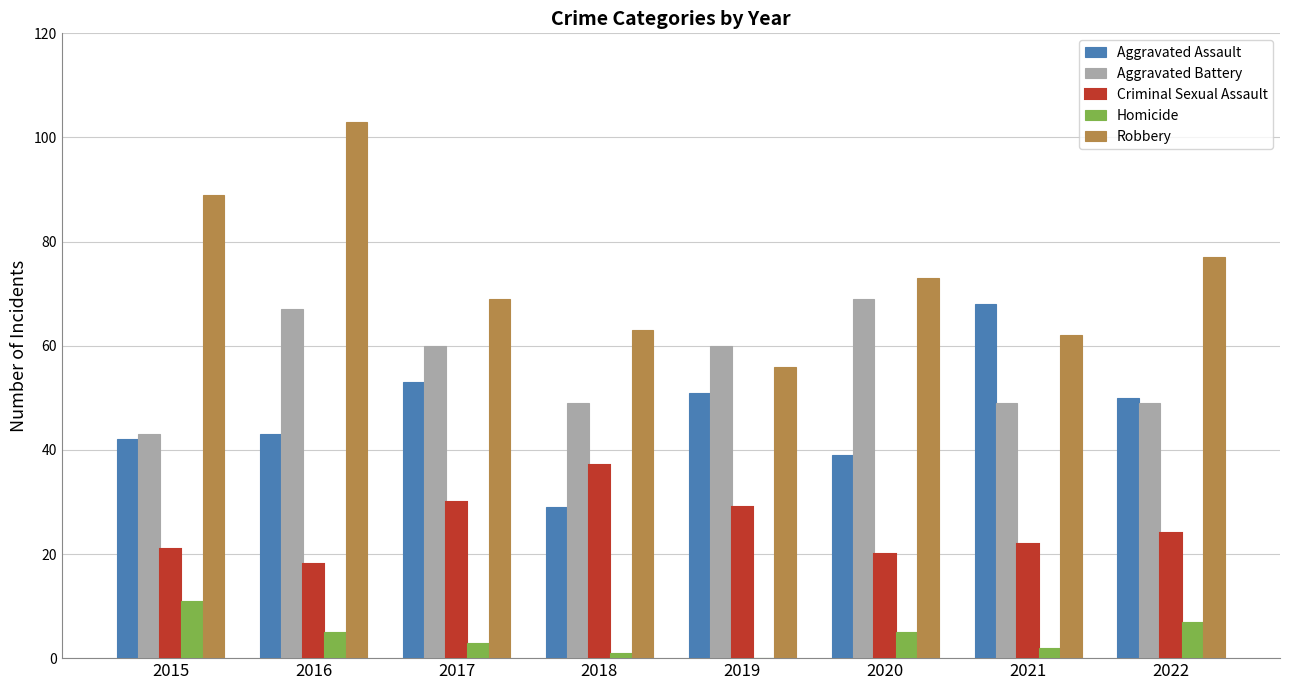

Reading left to right, extract all data points from this chart.

Aggravated Assault: 42	43	53	29	51	39	68	50
Aggravated Battery: 43	67	60	49	60	69	49	49
Criminal Sexual Assault: 21	18	30	37	29	20	22	24
Homicide: 11	5	3	1	0	5	2	7
Robbery: 89	103	69	63	56	73	62	77